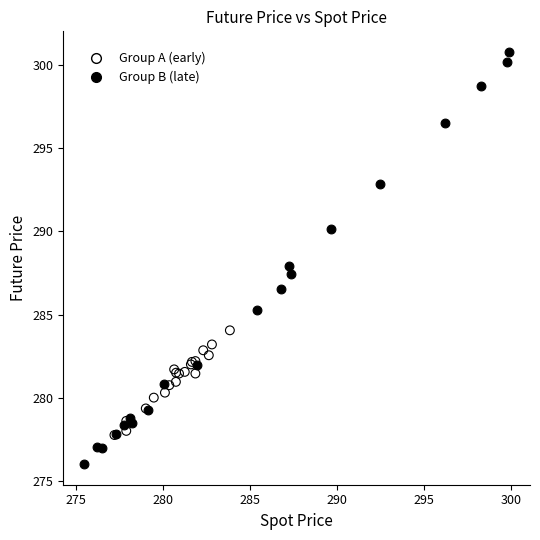

Which series contains the lowest Y value?

Group B (late)